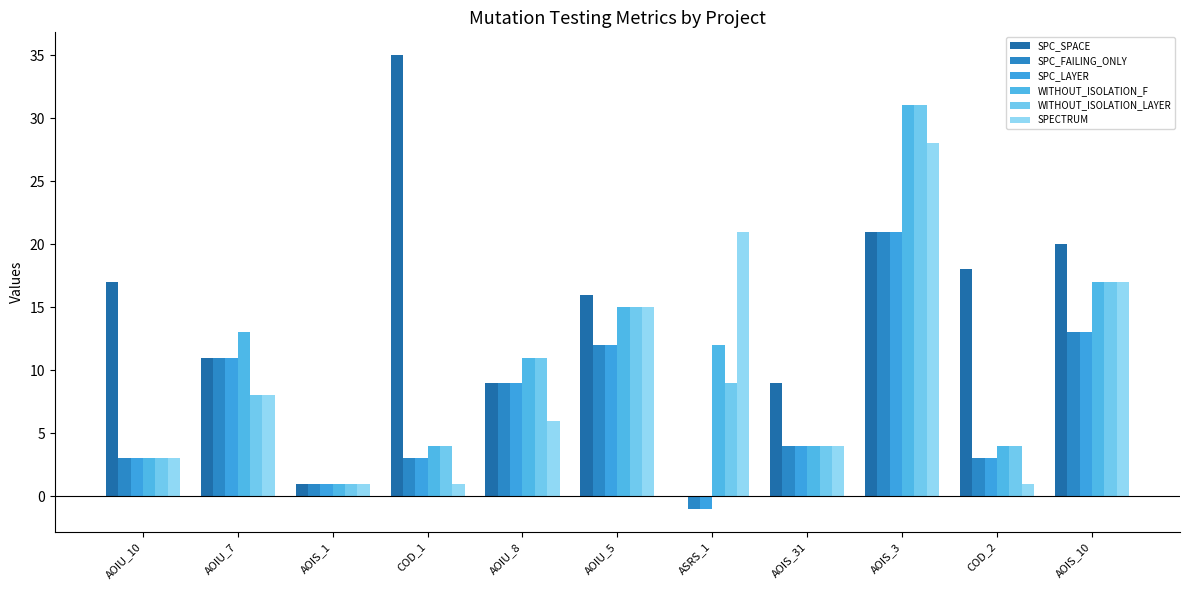

How many groups of bars are there?

11